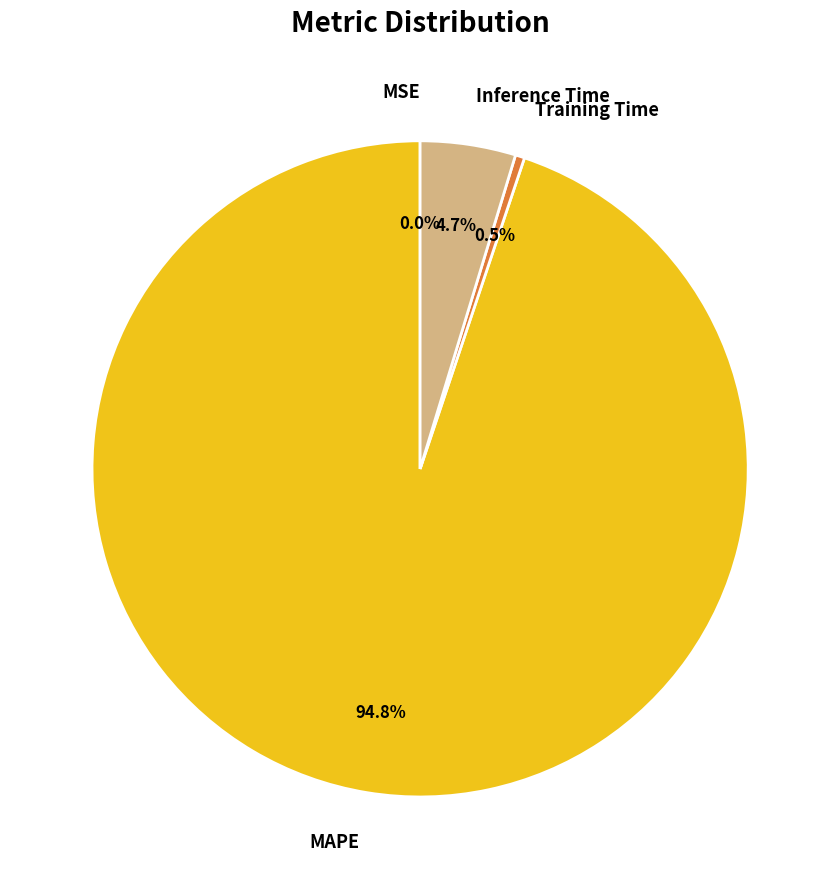

Which category accounts for the majority?

MAPE